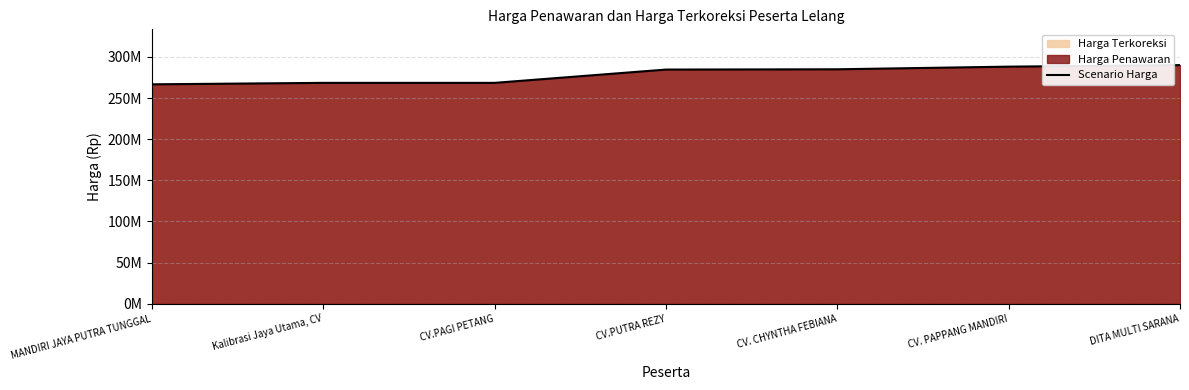

Does the chart display data point markers on the line(s)?

No